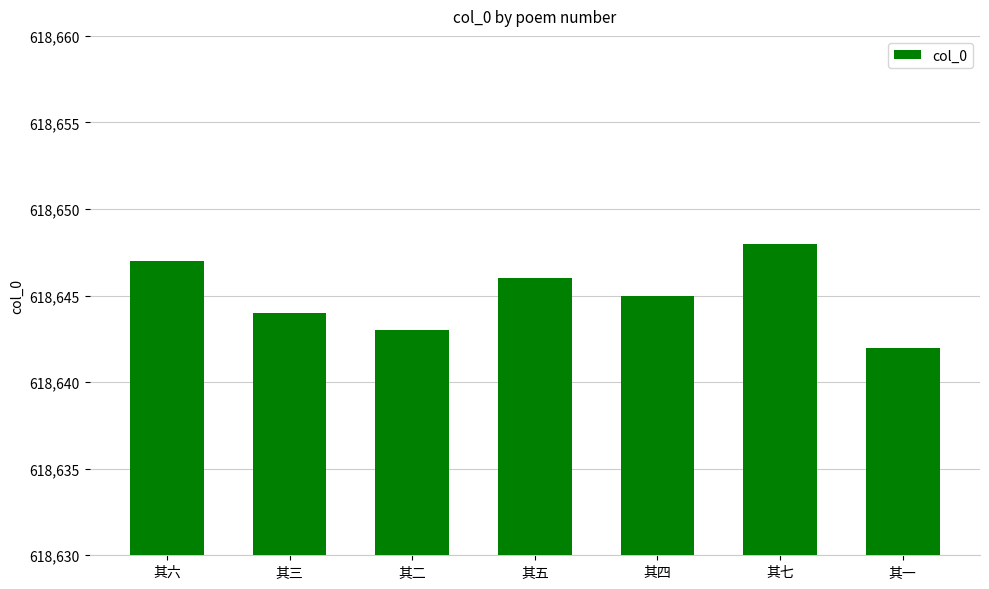

Between 其三 and 其一, which is larger?

其三